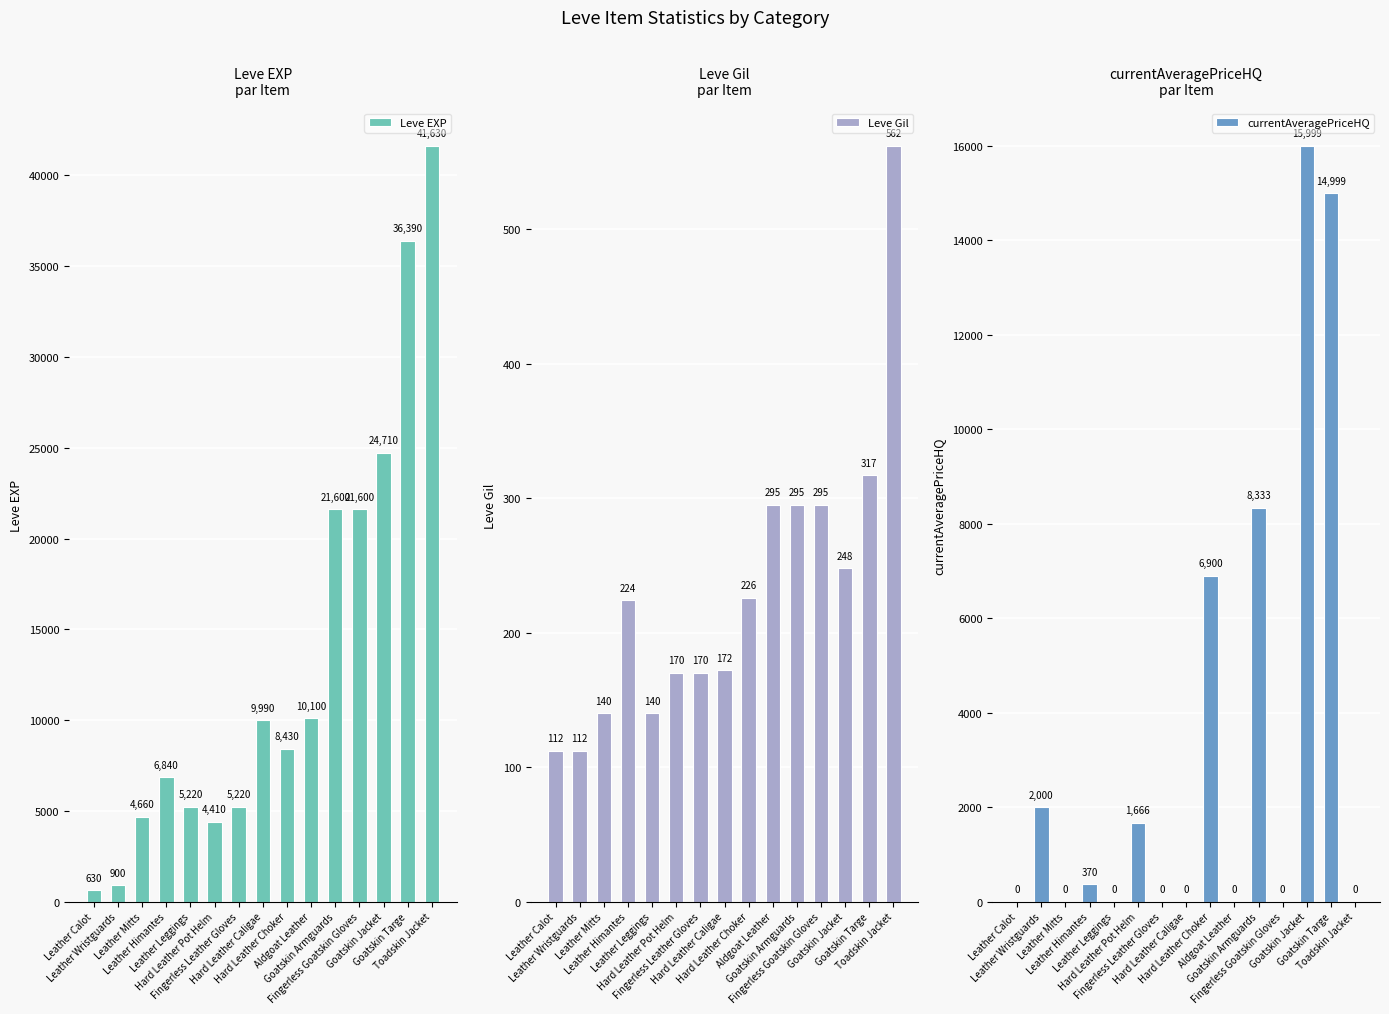

What is the difference between the Leve EXP values at Leather Himantes and Hard Leather Choker?

1590